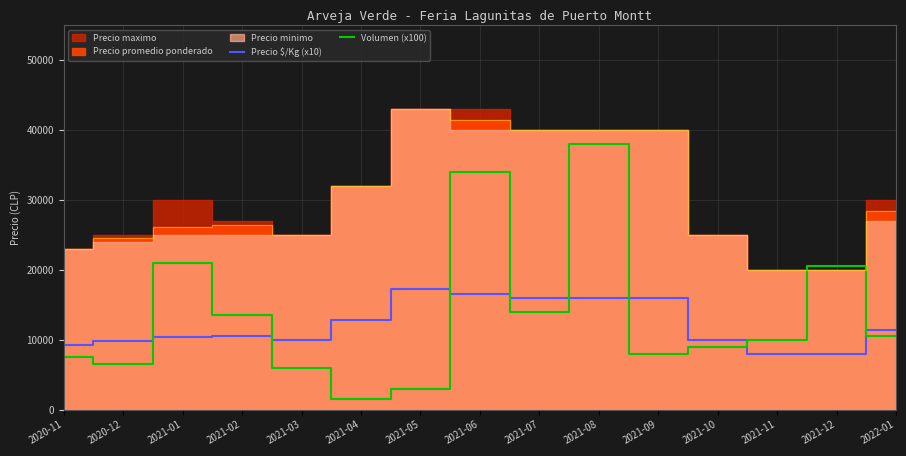

What position from the left is 2021-09?

11